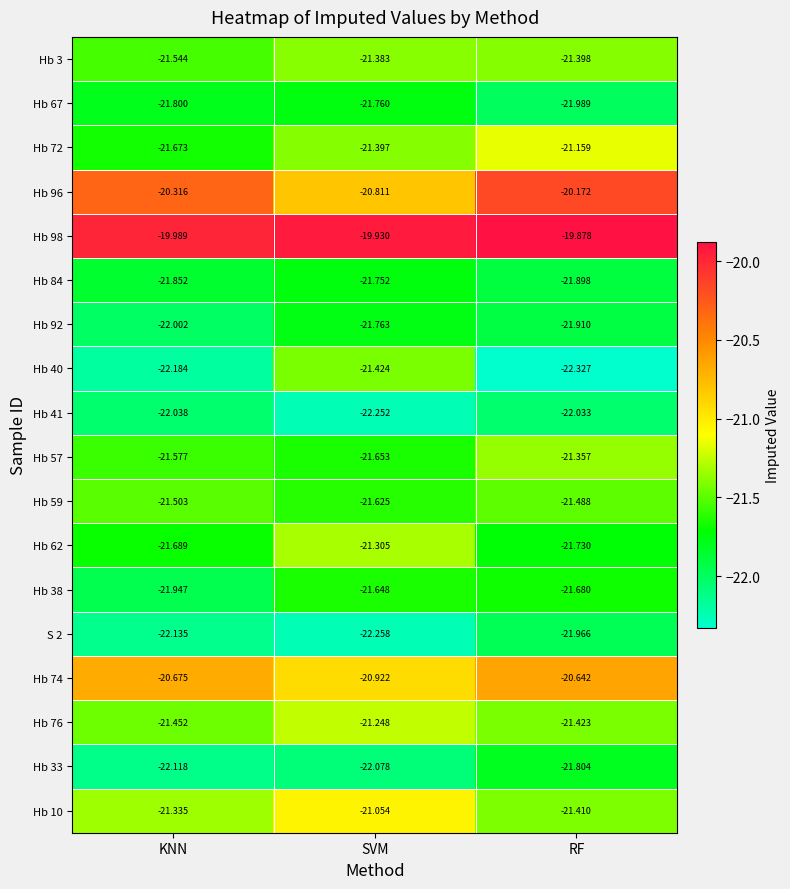

What is the total value across all series at KNN?

-387.8